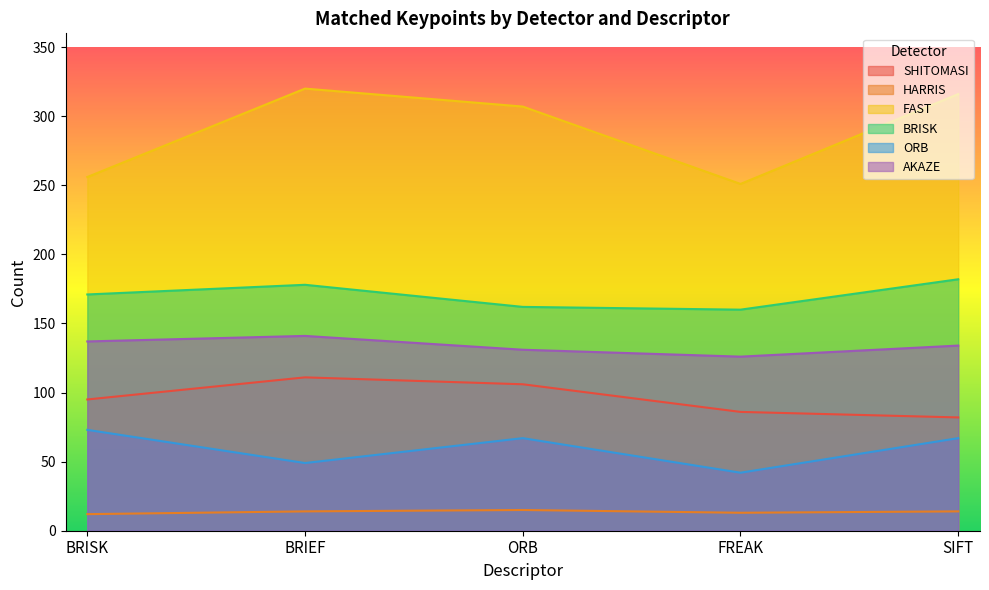

What is the maximum value shown in the chart?

320